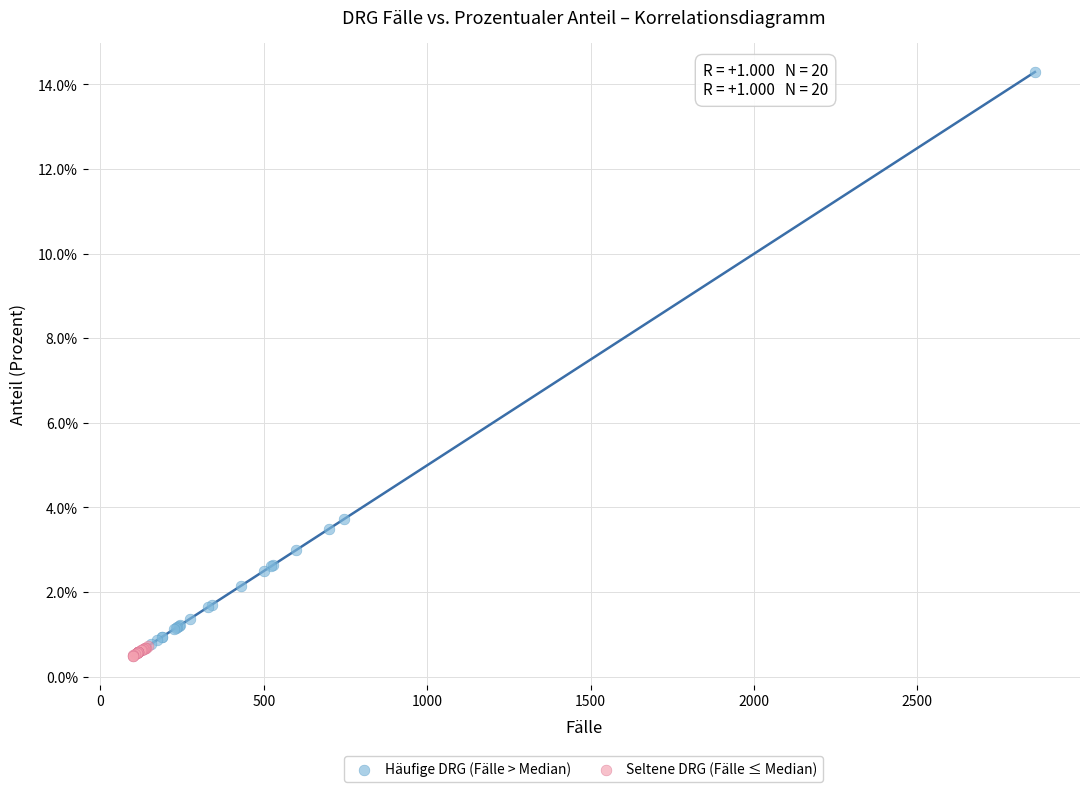

Which series reaches the minimum Y coordinate?

Seltene DRG (Fälle ≤ Median)